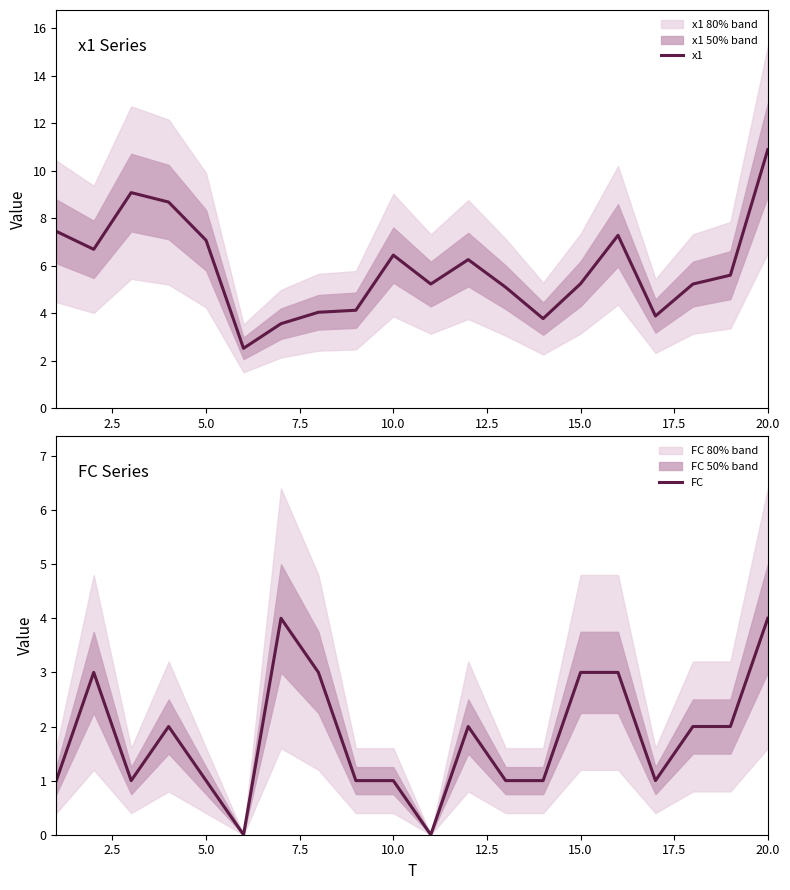

The value of FC at 5.0 is 1. True or false?

True